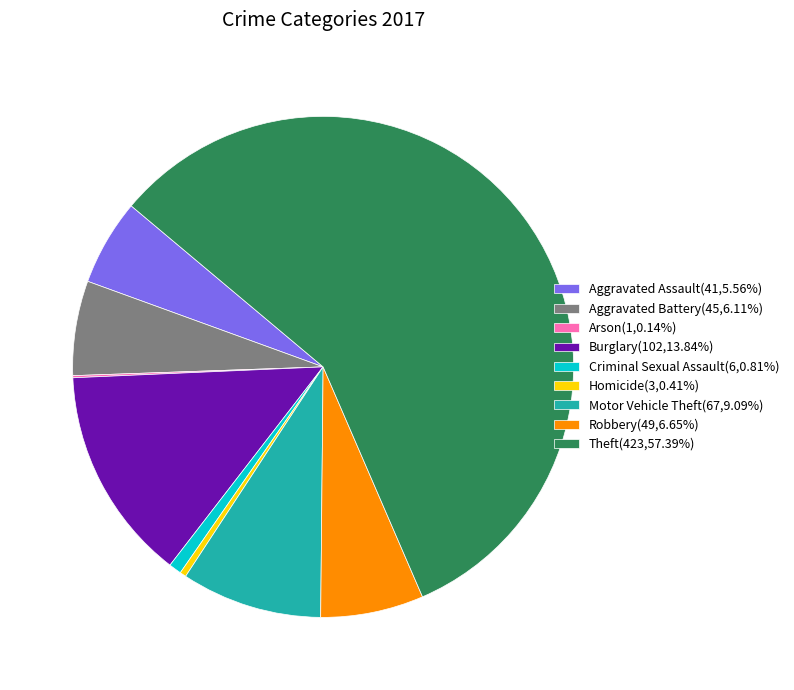

Is it true that Robbery is 12% of the pie?

False